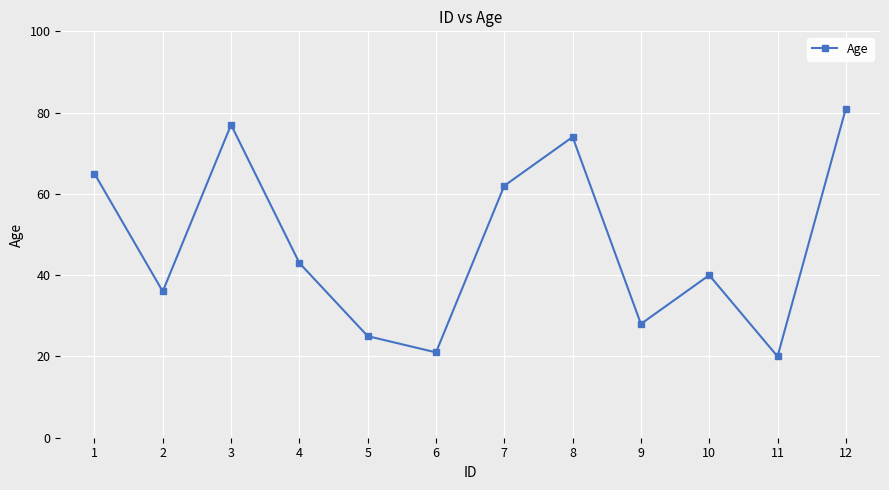

Where is the data nearest to the value 50?

4